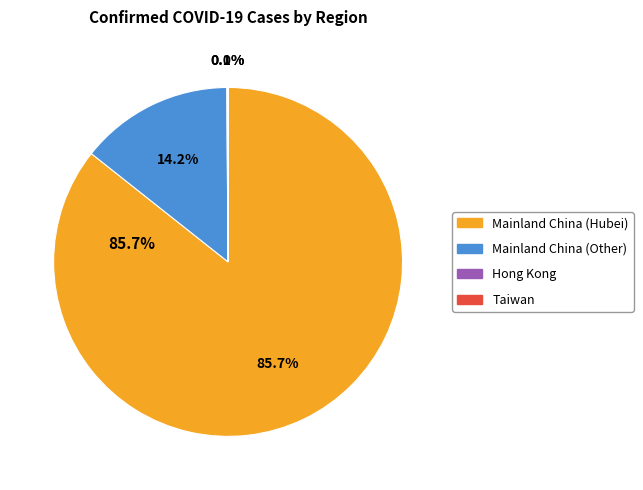

To the nearest percent, what portion does Mainland China (Hubei) represent?

86%